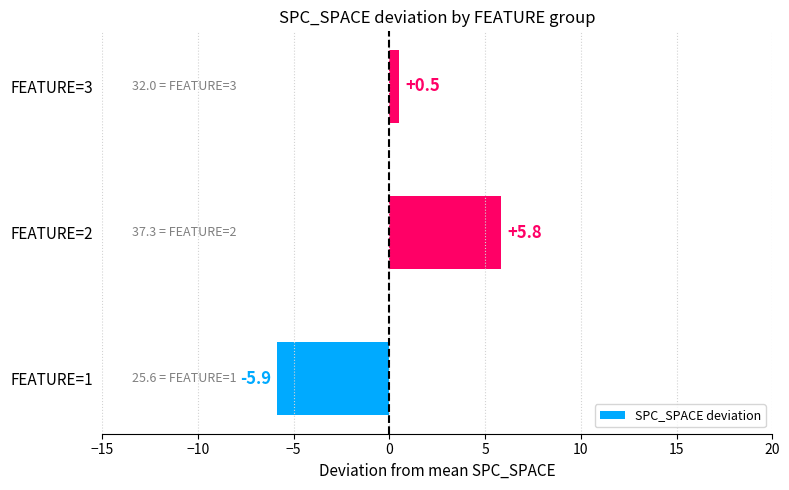

Between FEATURE=1 and FEATURE=2, which is larger?

FEATURE=2